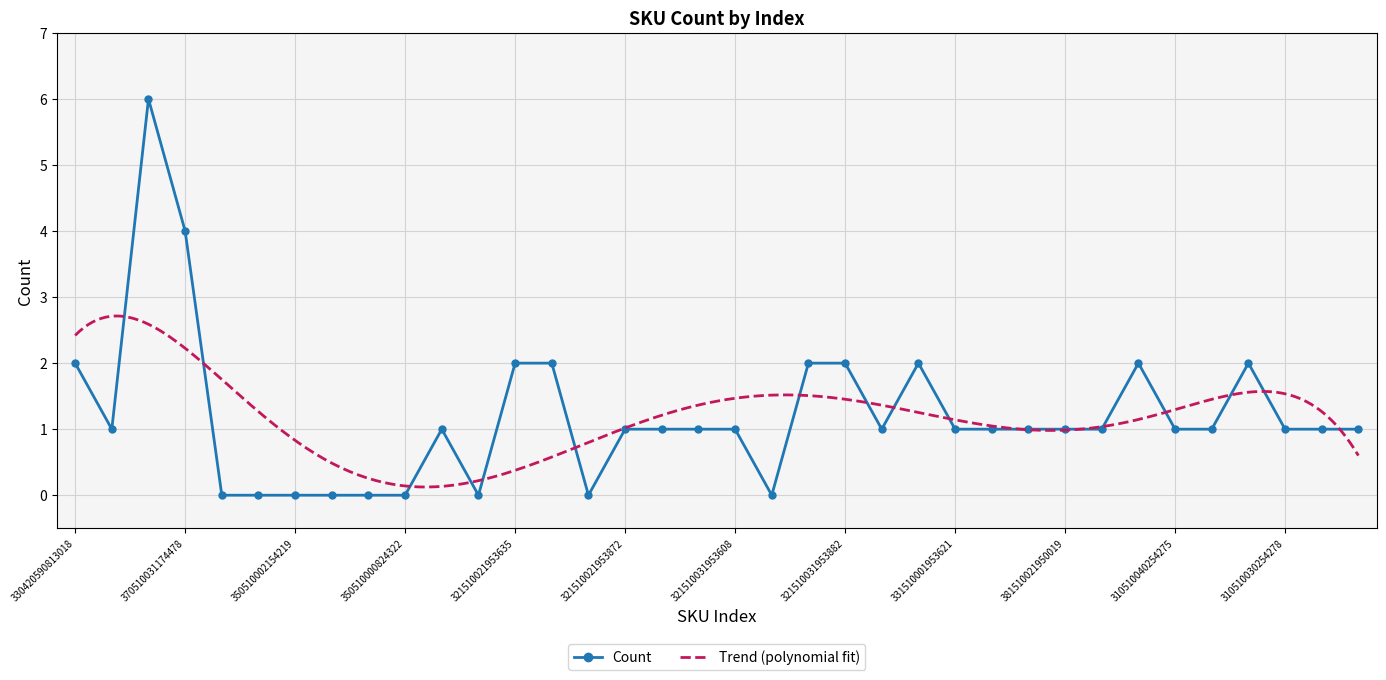

Where does the data first go above 1?

330420590813018